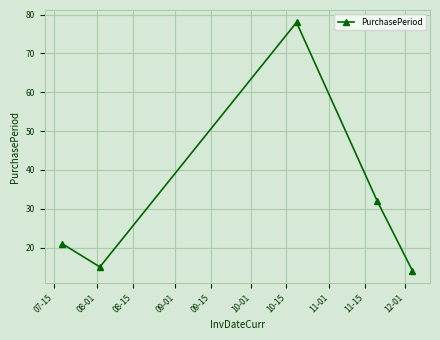

What is the difference between the maximum and minimum values?

64